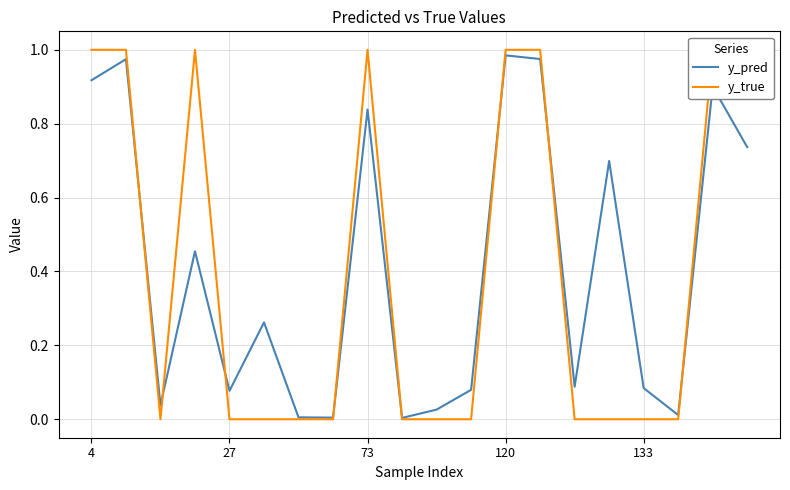

Which series has the largest range (max minus min)?

y_true